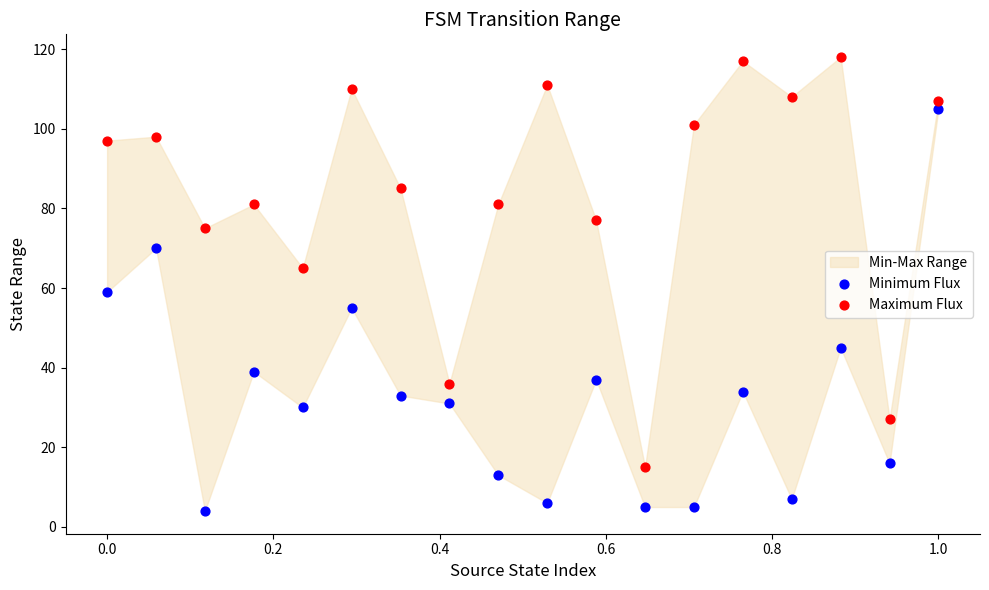

Which series contains the highest Y value?

Maximum Flux